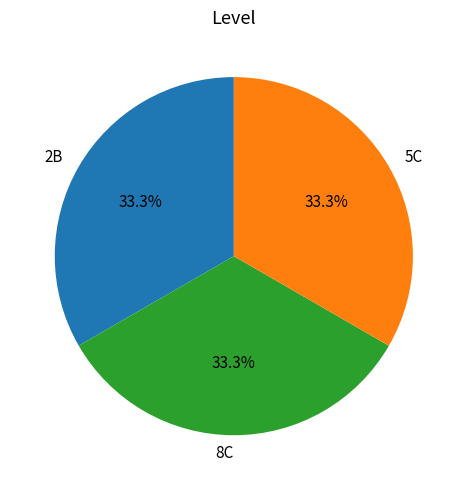

What is the ratio of the value at 2B to the value at 8C?

1.0